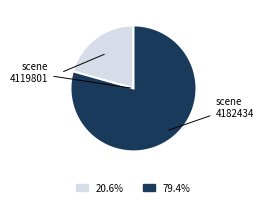

Does any single category account for the majority?

Yes